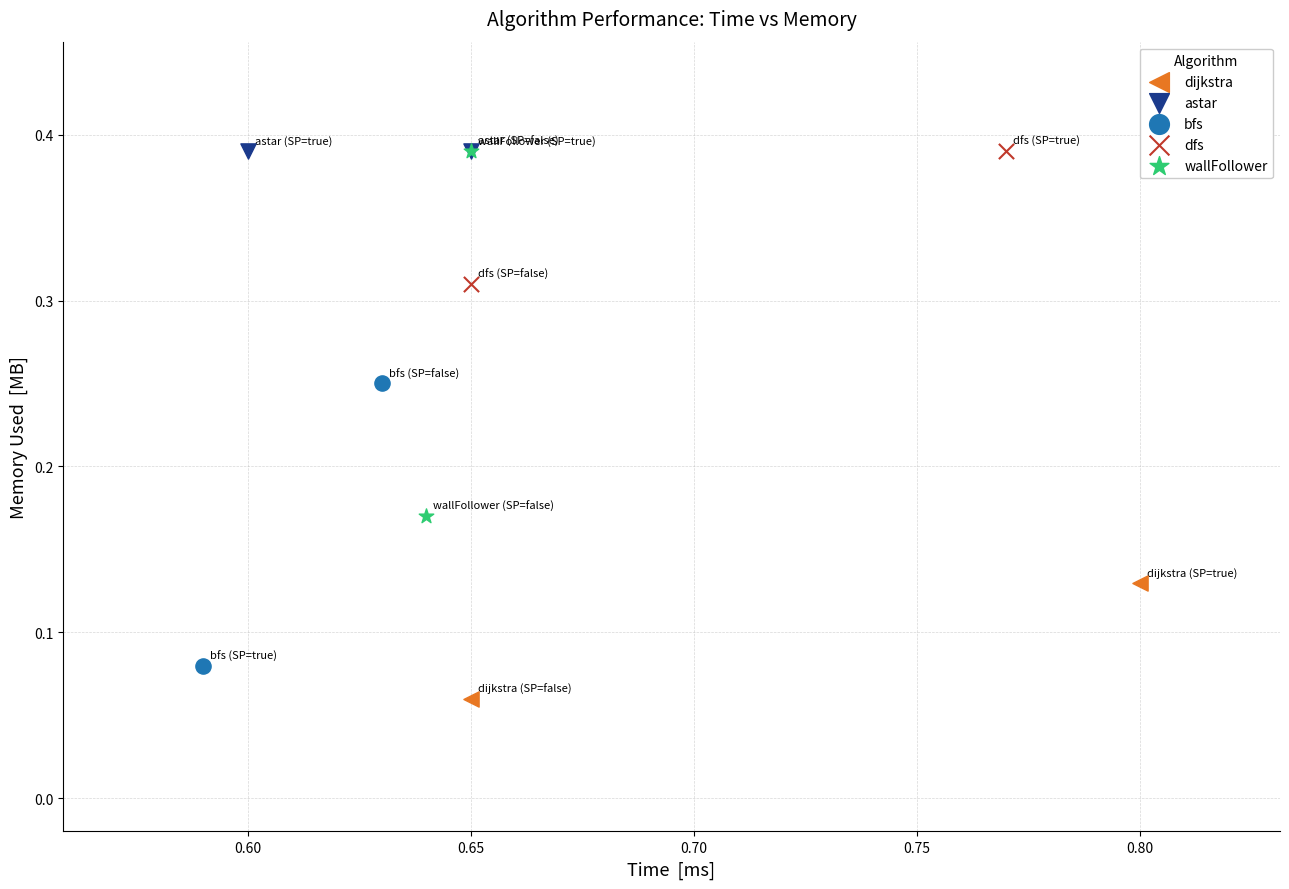

What are all the series names shown in the legend?

dijkstra, astar, bfs, dfs, wallFollower